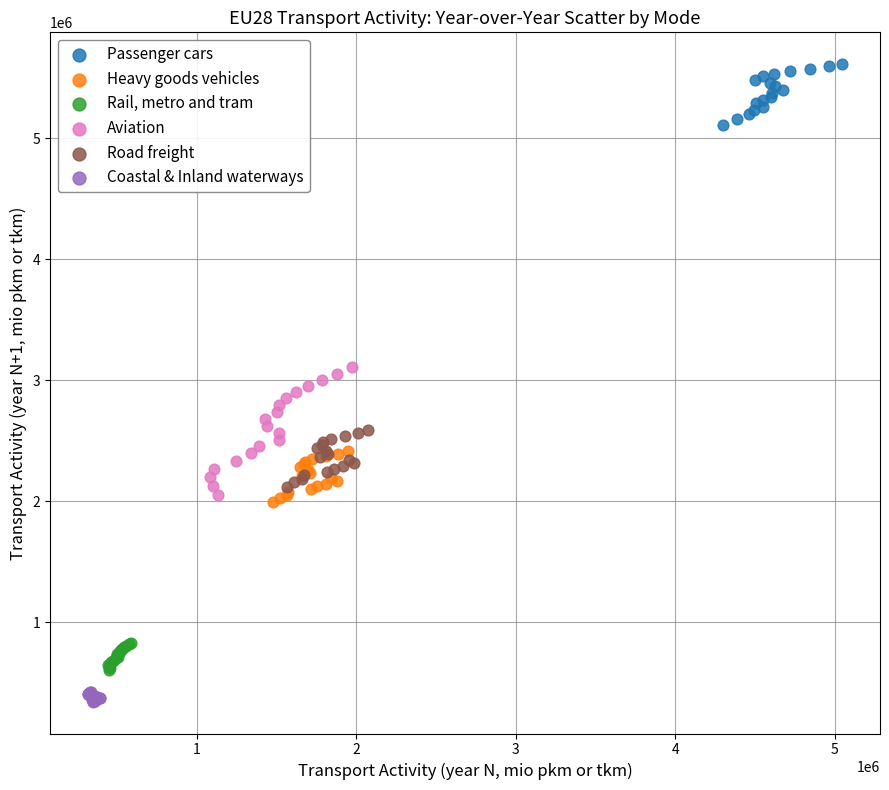

Which series reaches the maximum Y coordinate?

Passenger cars